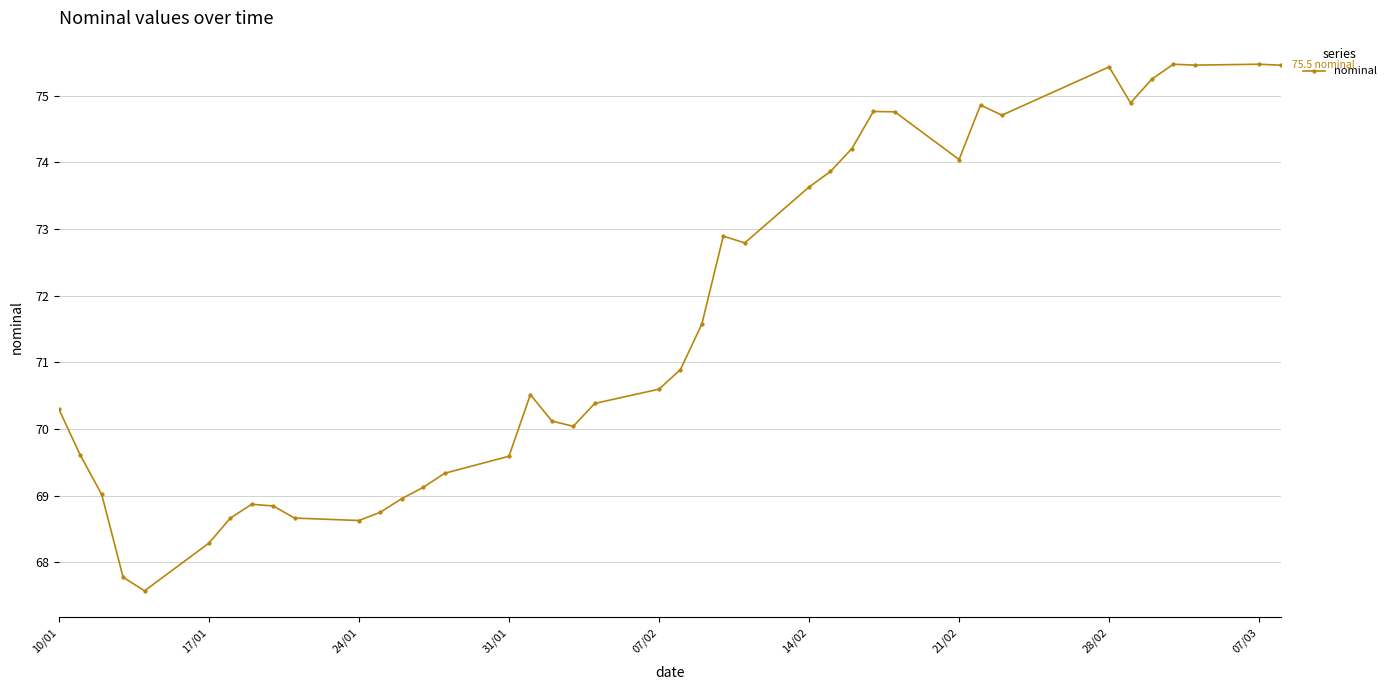

What is the value of the 22nd point from the left?

70.9